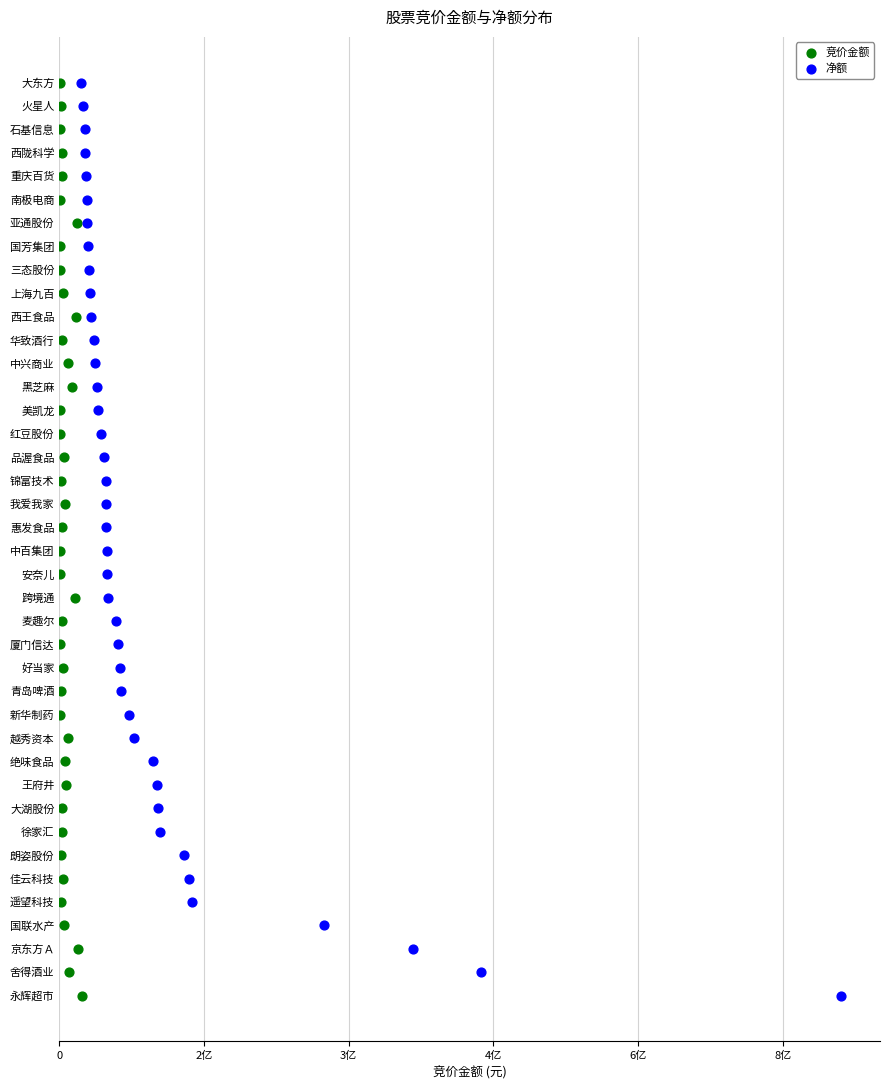

What are all the series names shown in the legend?

竞价金额, 净额